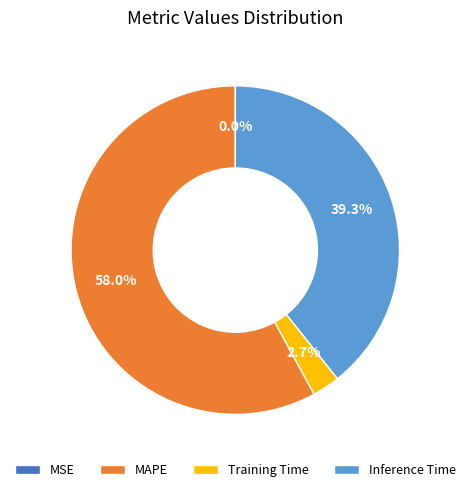

Combined, do Training Time and Inference Time account for over 50%?

No